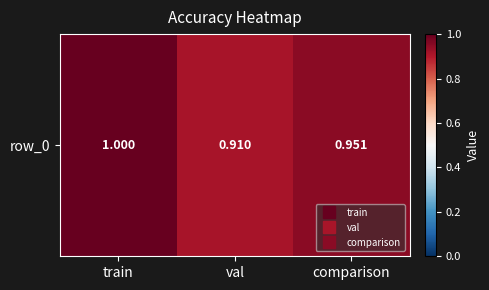

The chart shows a value of 0.4 at comparison. True or false?

False